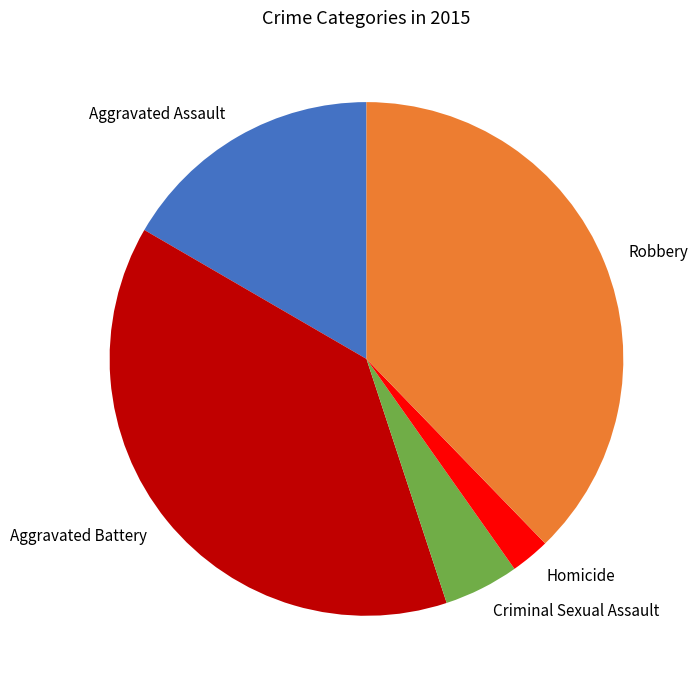

Do Aggravated Assault and Robbery together represent more than half of the pie?

Yes